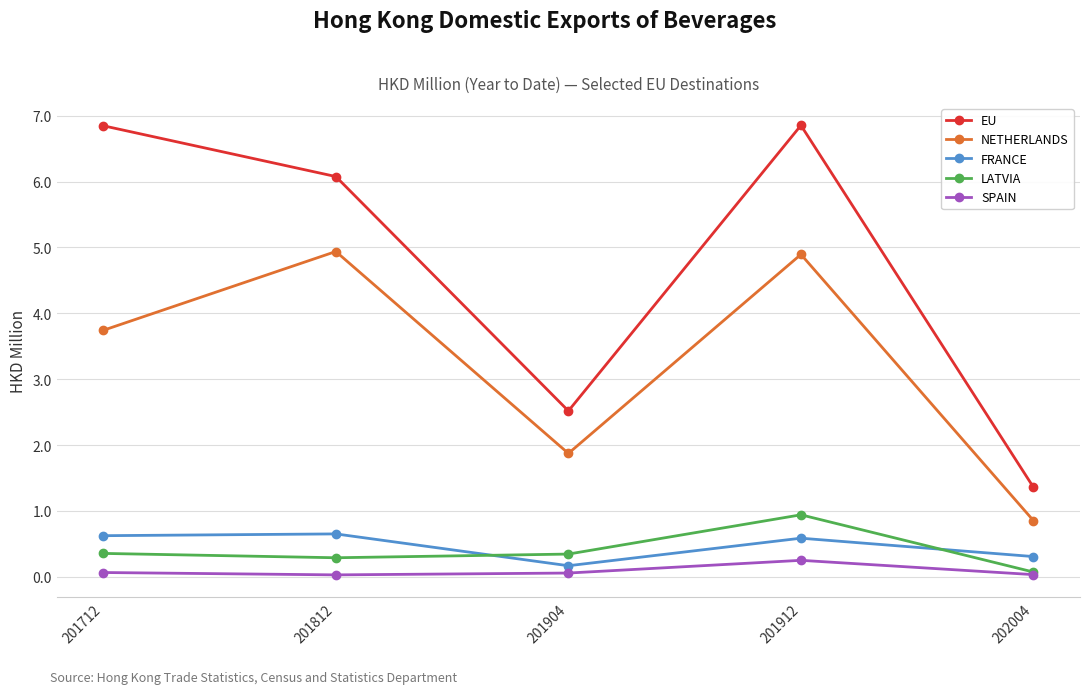

True or false: EU and FRANCE intersect in this chart.

False